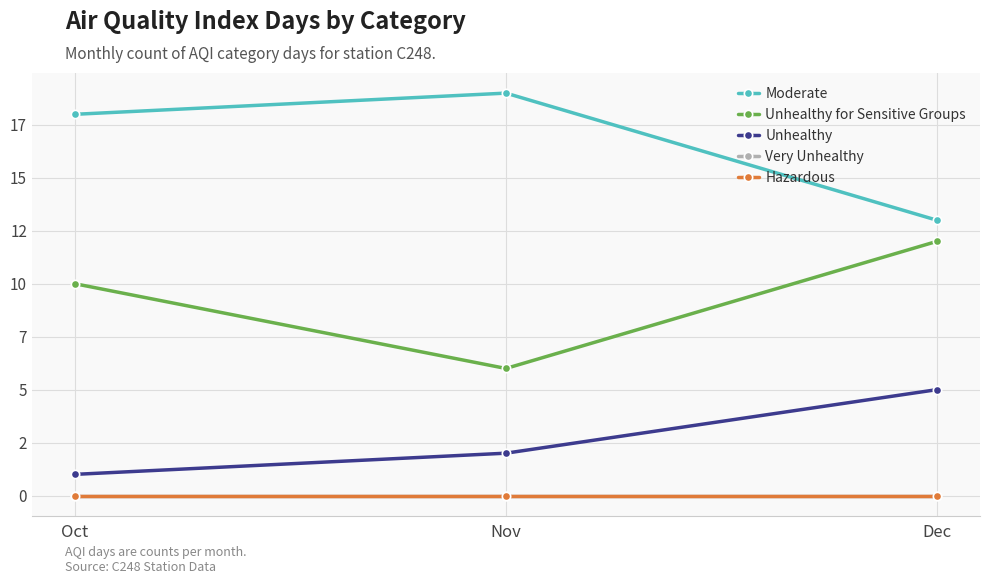

Reading left to right, extract all data points from this chart.

Moderate: 18	19	13
Unhealthy for Sensitive Groups: 10	6	12
Unhealthy: 1	2	5
Very Unhealthy: 0	0	0
Hazardous: 0	0	0